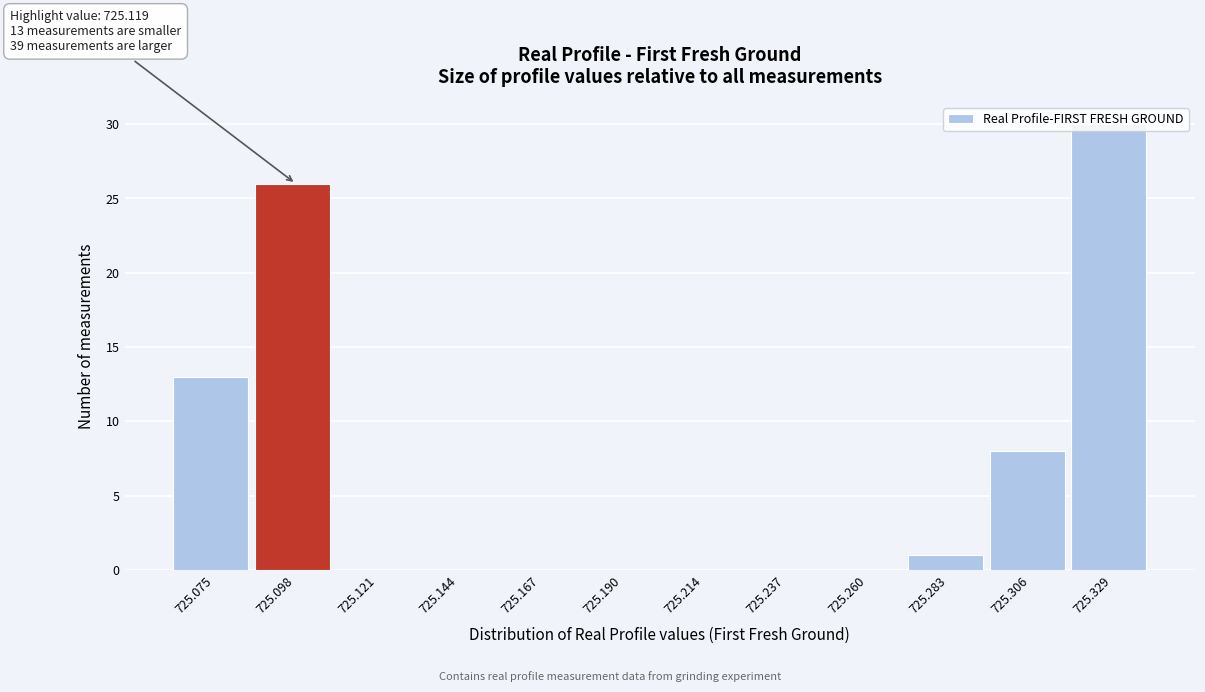

What is the maximum value shown in the chart?

30